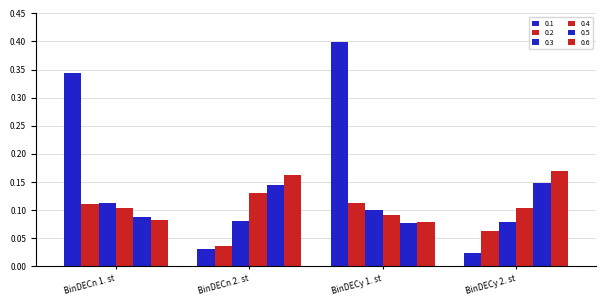

What is the average value of the 0.3 series?

0.1